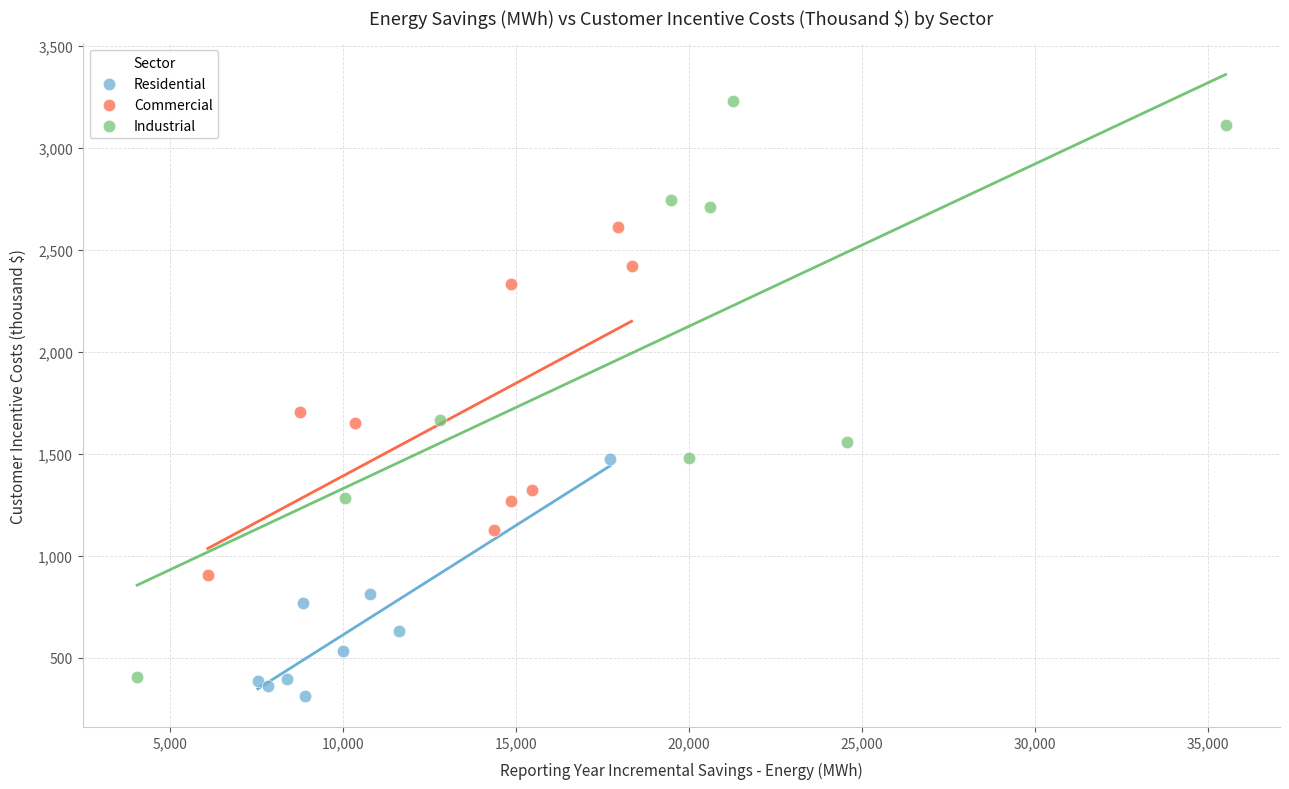

Which series has the widest spread of Y values?

Industrial